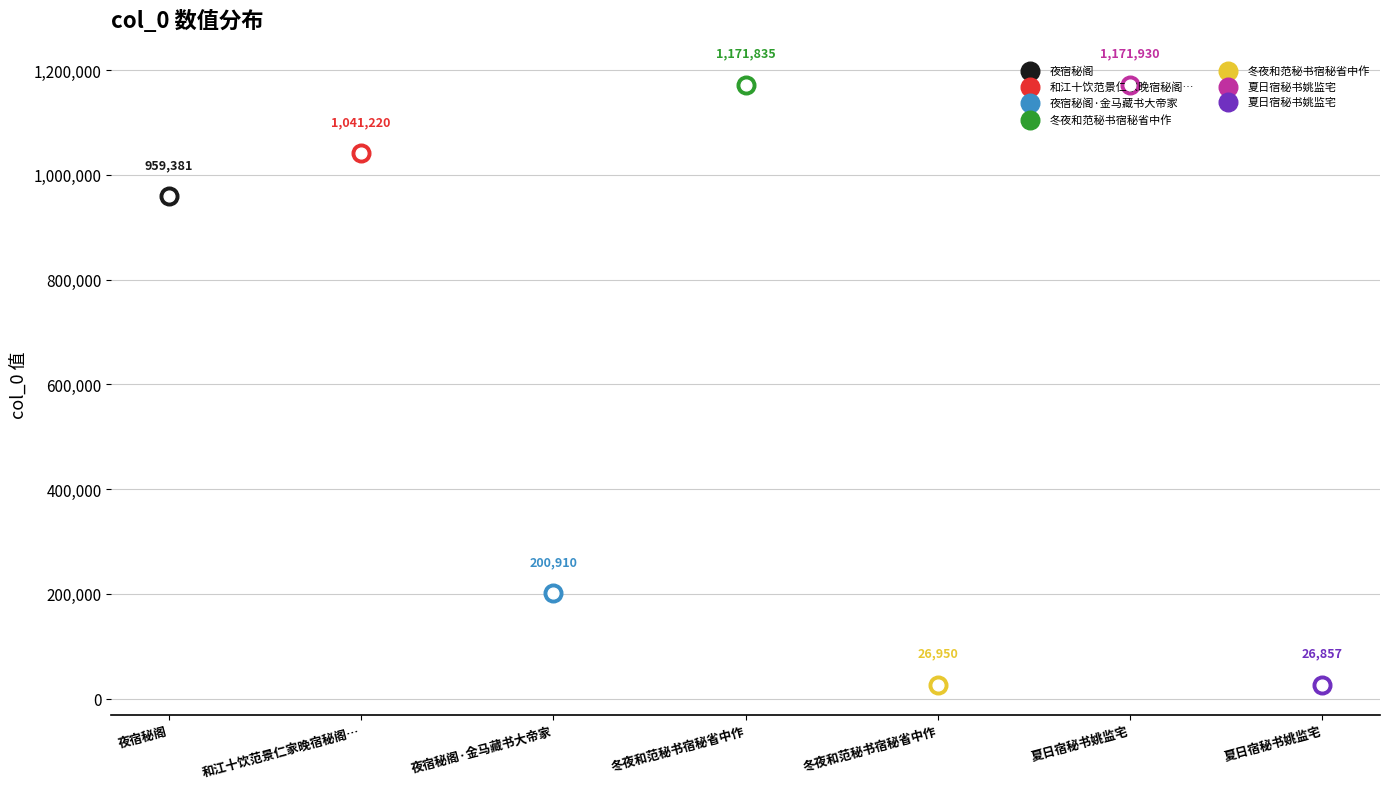

Approximately how many times larger is the value at 夏日宿秘书姚监宅 compared to 夜宿秘阁?

1.2